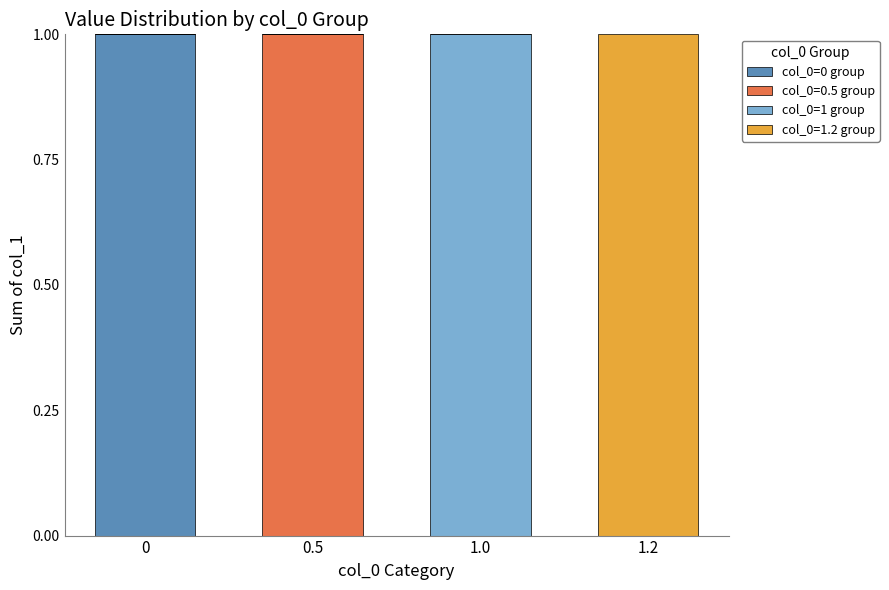

True or false: col_0=0 group has a value of 0 at 0.5.

True